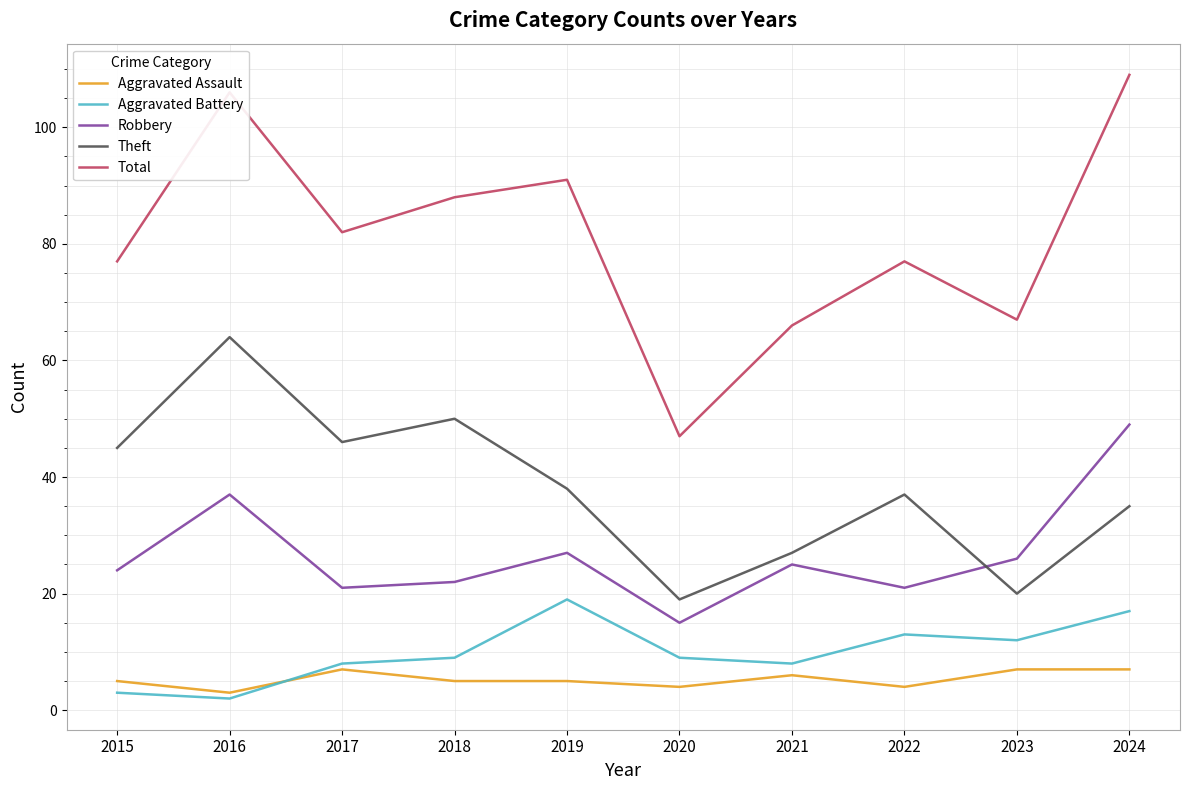

What is the difference between the highest and lowest values at 2024?

102